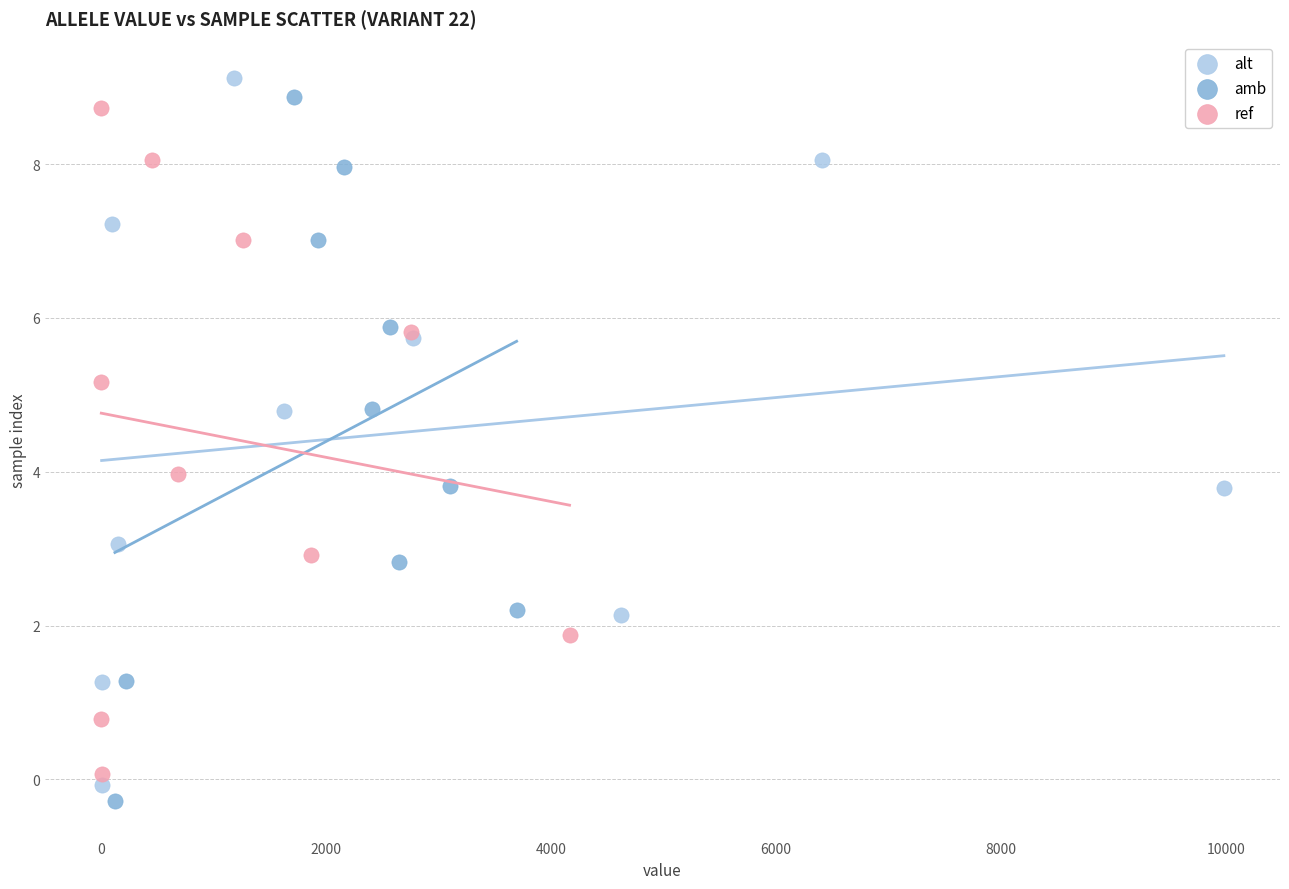

Which series has the largest Y range (max minus min)?

alt